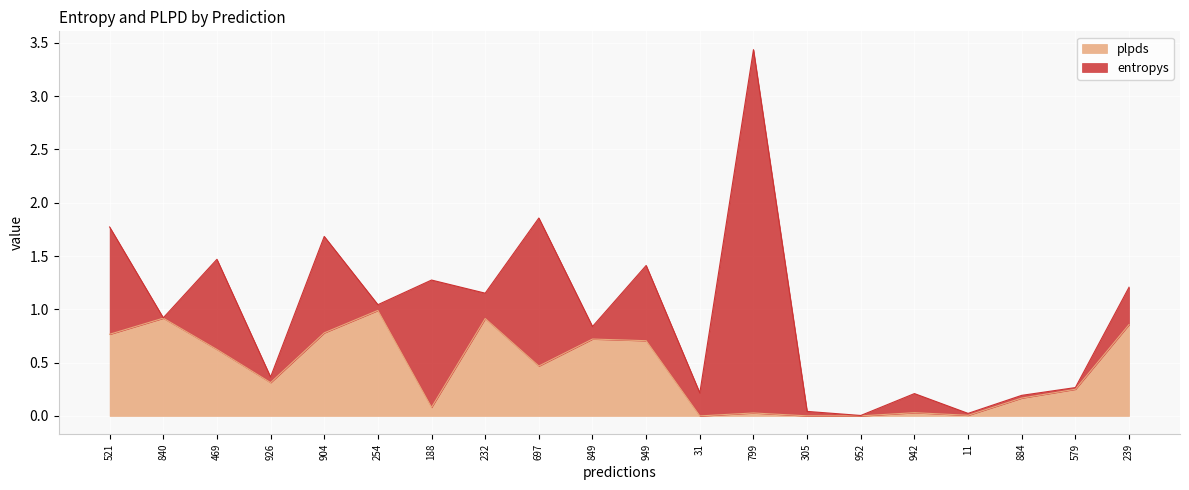

Read the plpds value at 469.

0.6